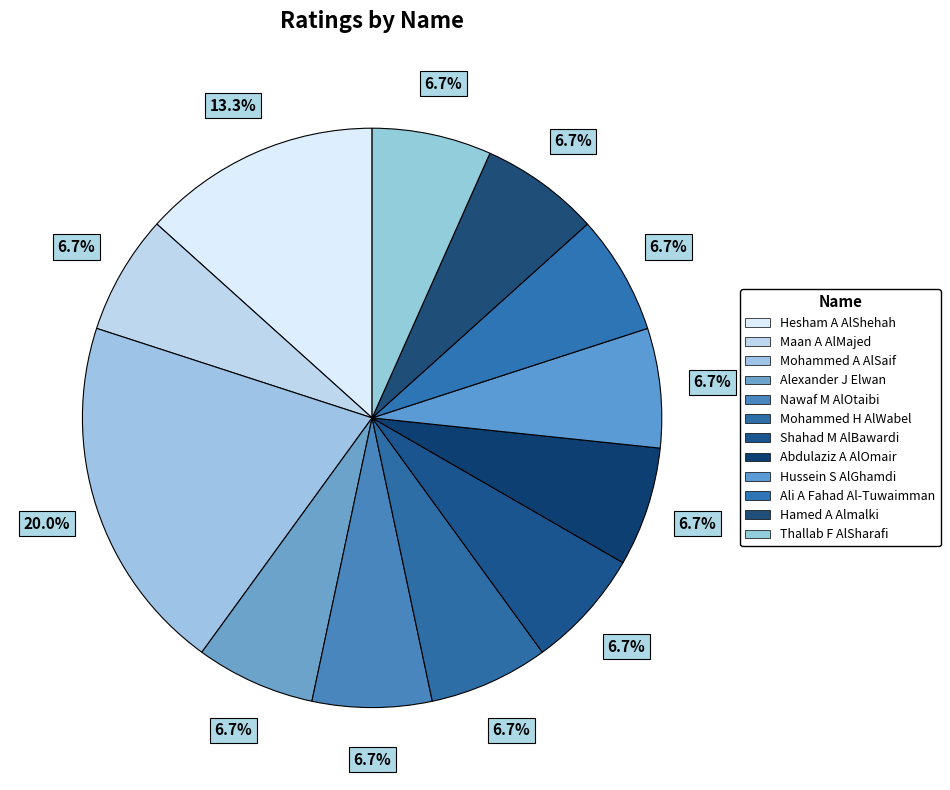

Combined, do Ali A Fahad Al-Tuwaimman and Maan A AlMajed account for over 50%?

No